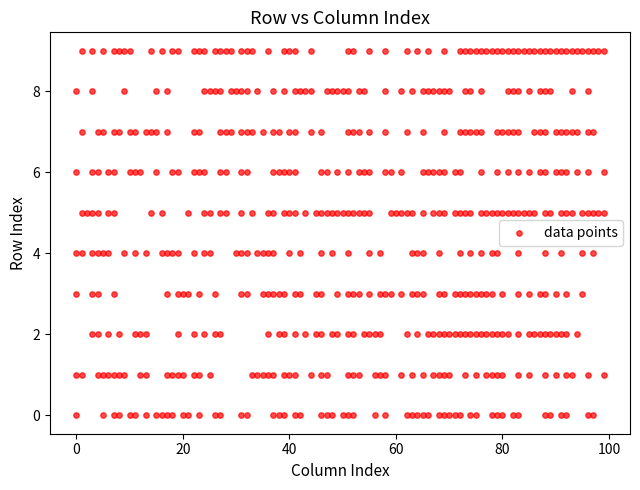

What is the range of Y values (max minus min)?

9